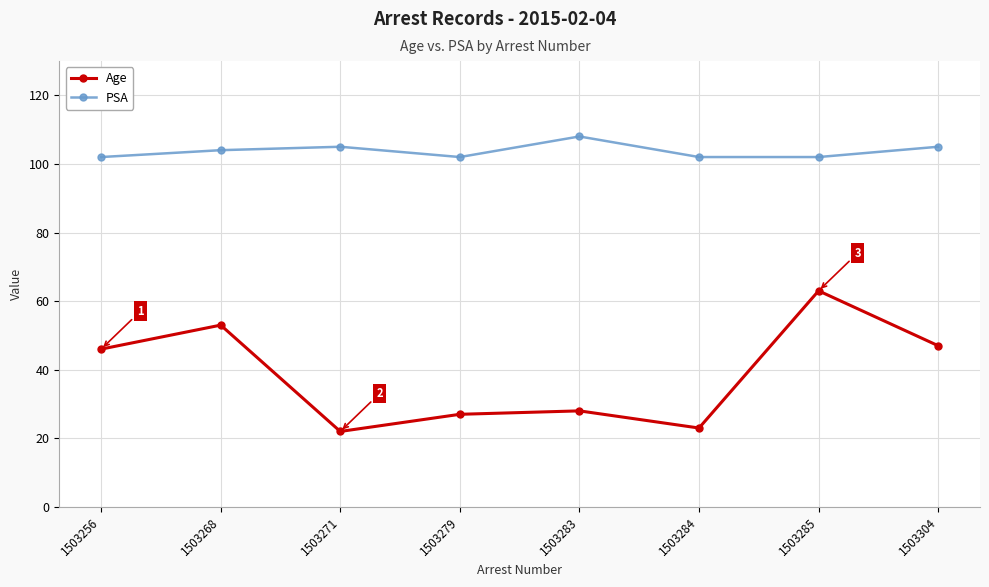

Which series has the largest total across all categories?

PSA